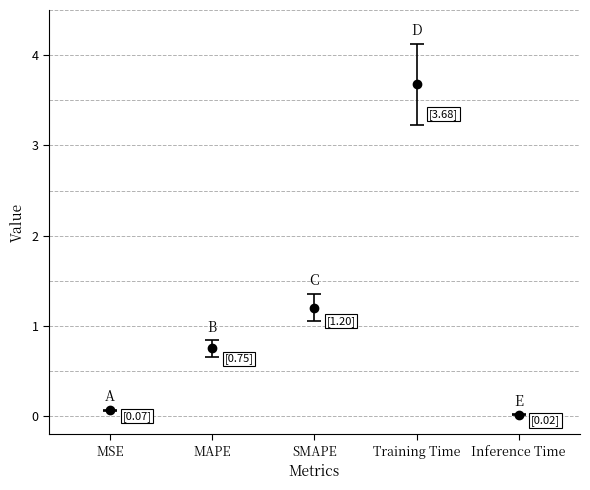

How many series are shown in this chart?

1